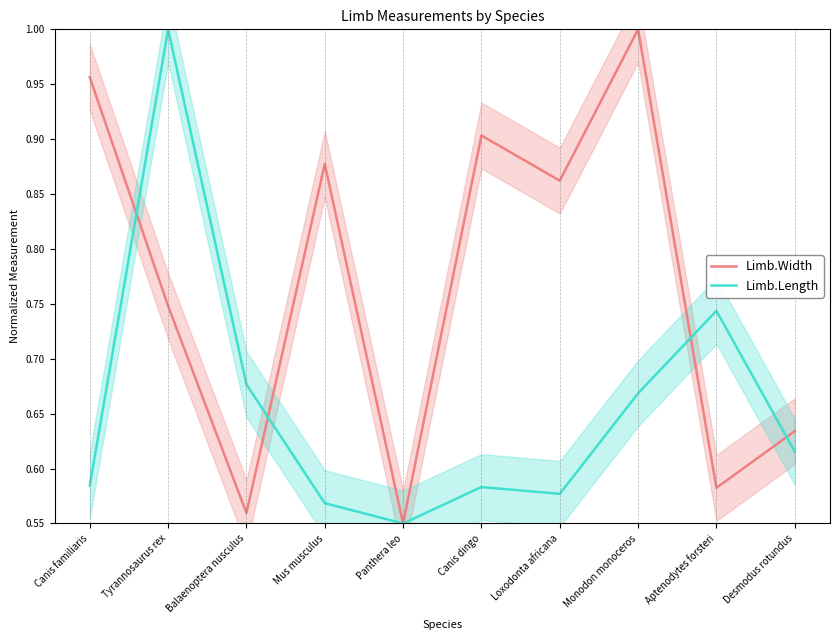

Which series ends up on top after the final intersection of Limb.Width and Limb.Length?

Limb.Width